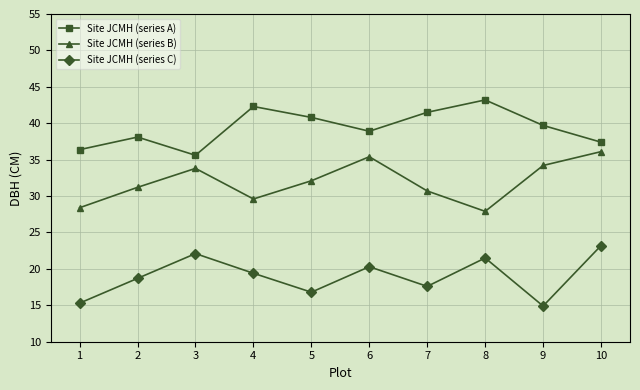

Reading right to left, what are all the values shown in this chart?

Site JCMH (series A): 37.4	39.7	43.2	41.5	38.9	40.8	42.3	35.6	38.1	36.4
Site JCMH (series B): 36.1	34.2	27.9	30.7	35.4	32.1	29.6	33.8	31.2	28.4
Site JCMH (series C): 23.2	14.9	21.5	17.6	20.3	16.8	19.4	22.1	18.7	15.3